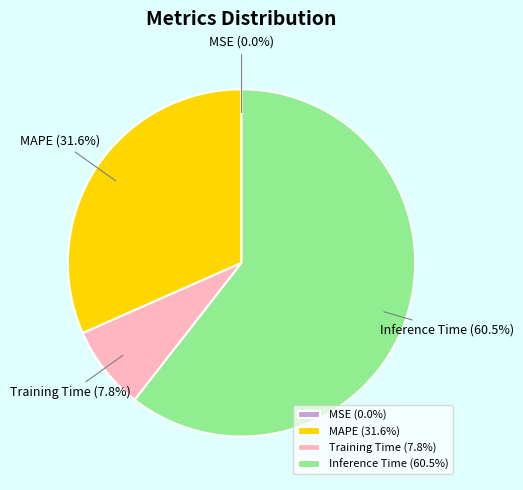

True or false: Training Time accounts for 1% of the total.

False